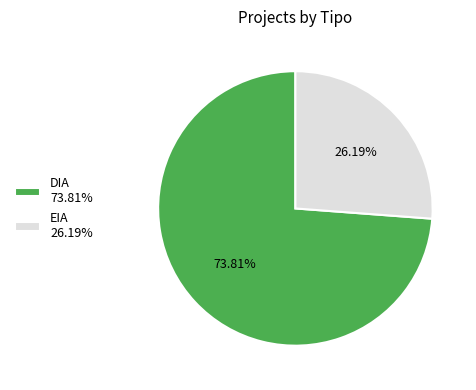

To the nearest percent, what is the average slice percentage?

50%